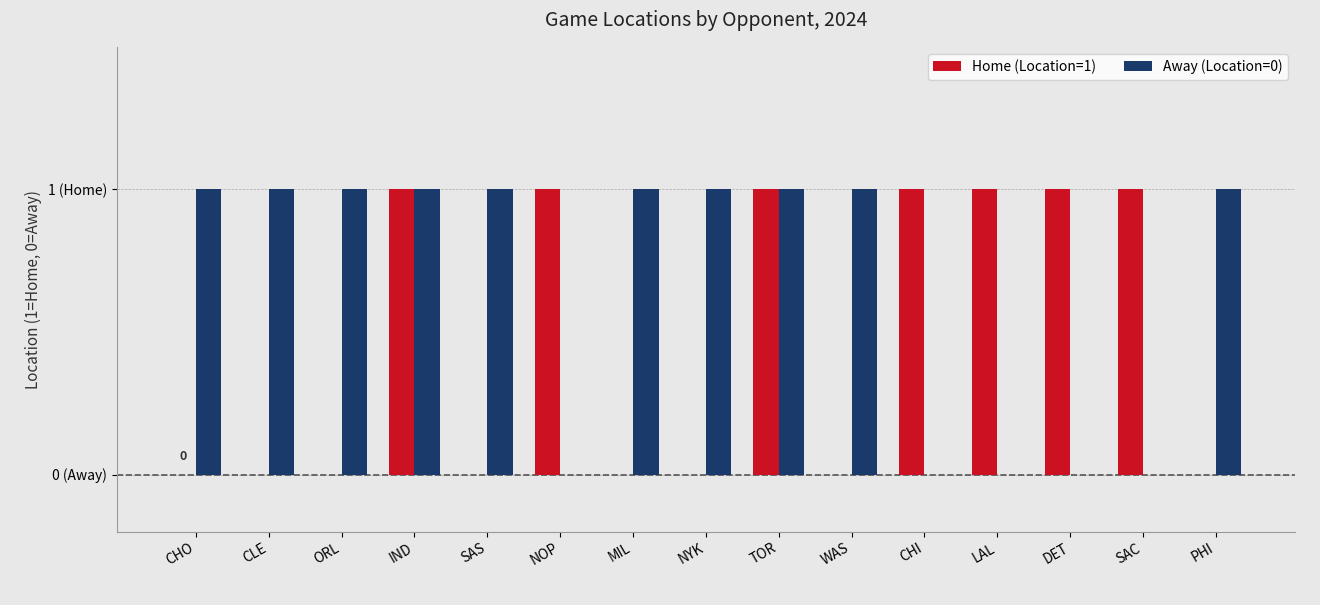

Does the chart contain stacked bars?

No